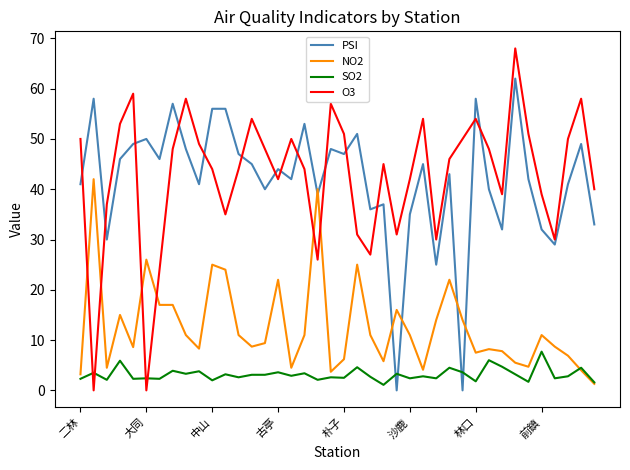

Which series has the widest spread of values?

O3